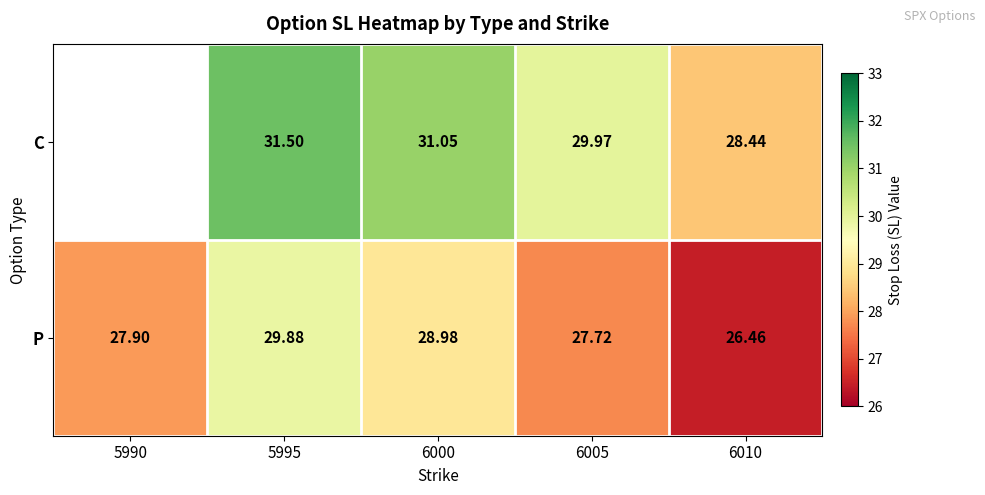

Rank the series at 6000 from lowest to highest value.

P, C